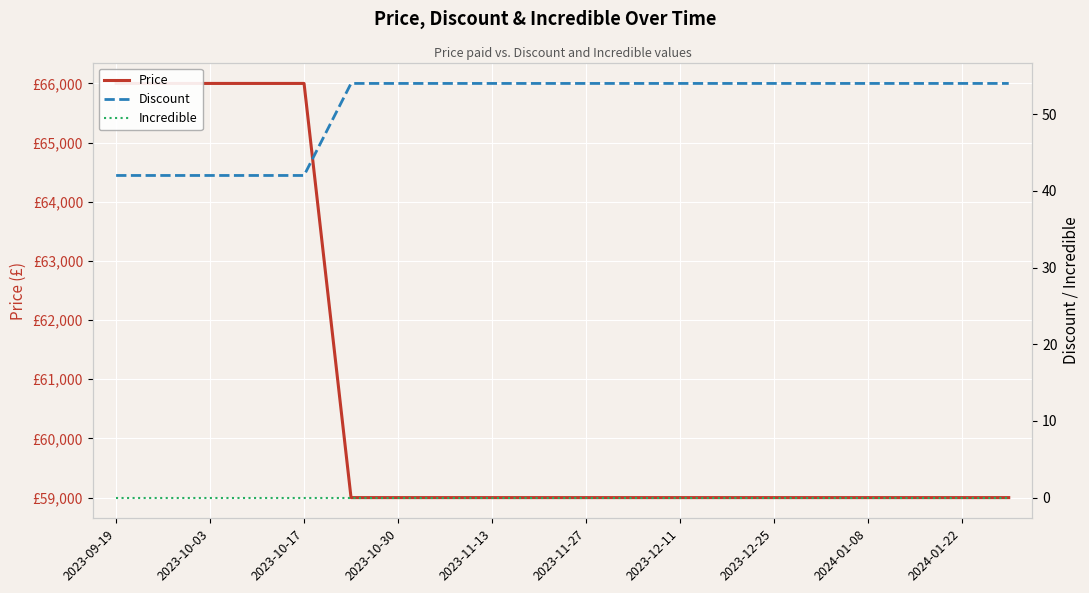

True or false: Price and Discount intersect in this chart.

False